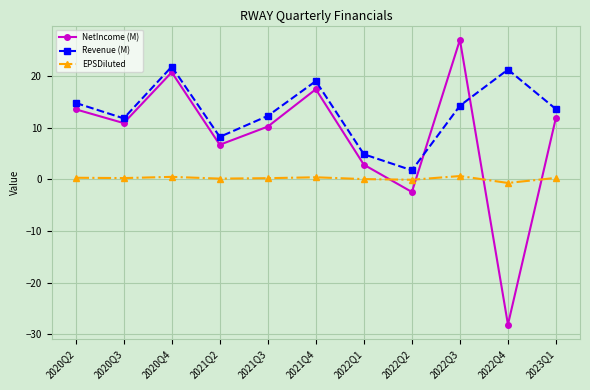

What is the label of the 7th point from the right?

2021Q3